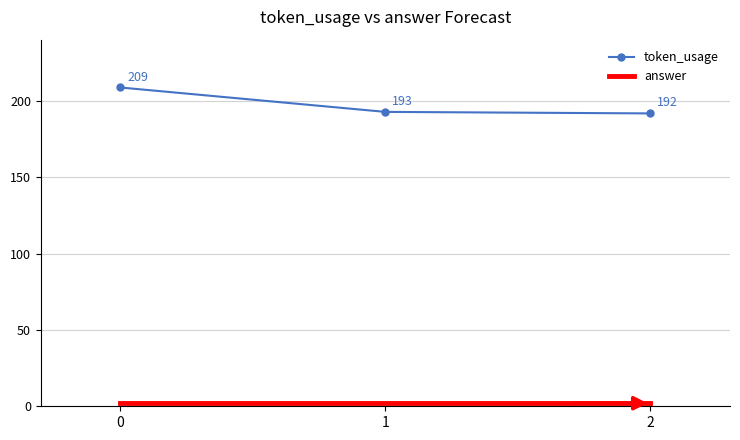

List the labels in order of token_usage value, smallest first.

2, 1, 0